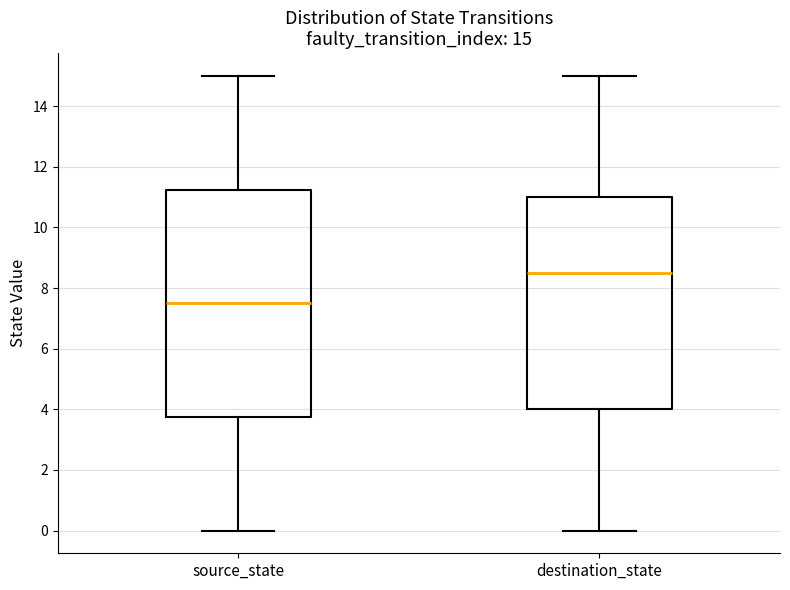

Which box's median line is the lowest?

source_state